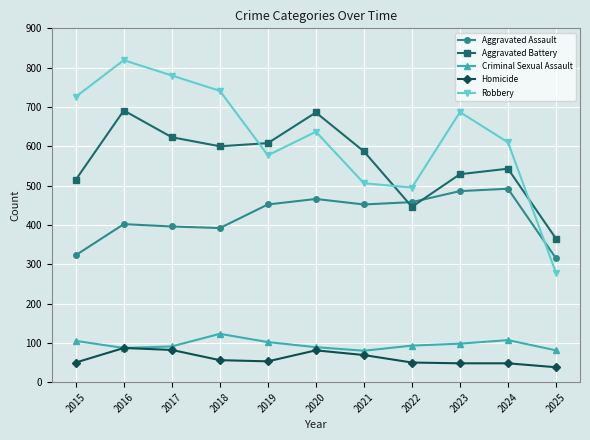

Count the number of categories in the chart.

11